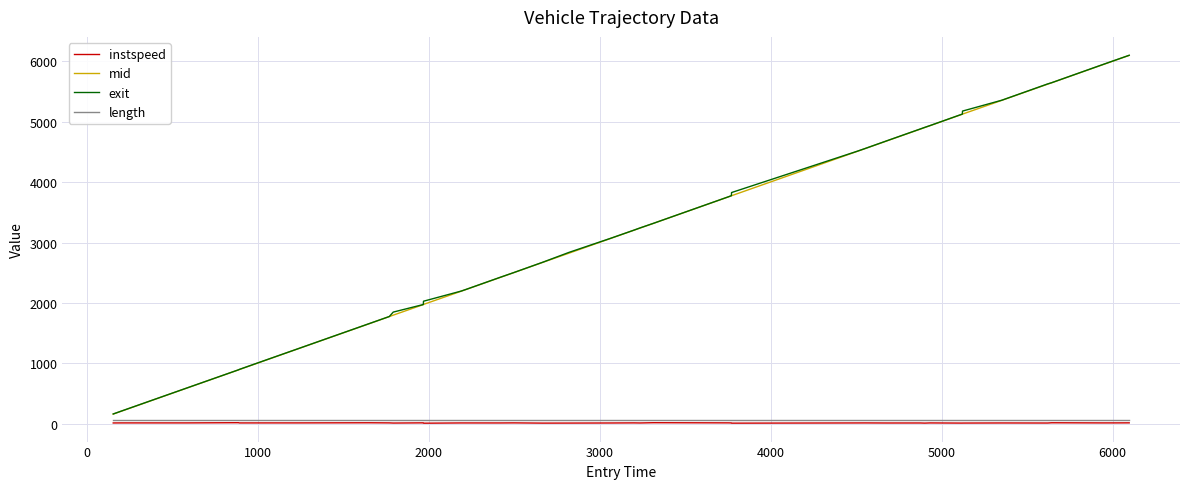

What is the greatest value displayed?

6102.6